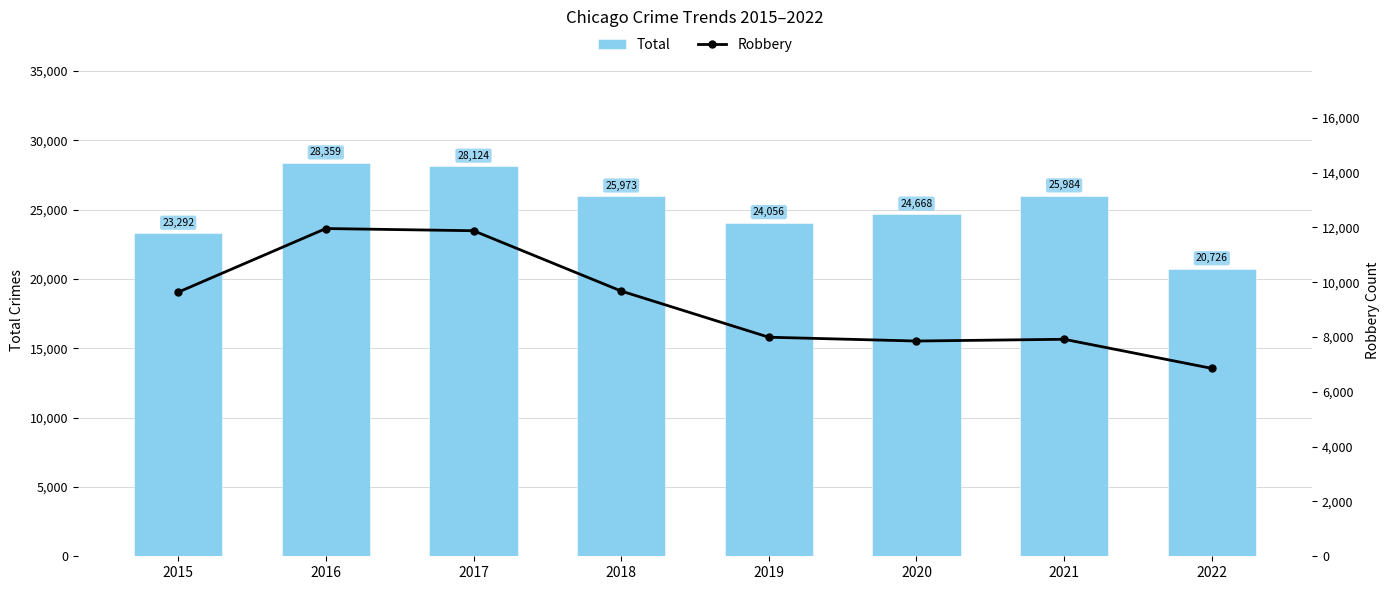

At which label does Robbery first exceed 9638?

2016